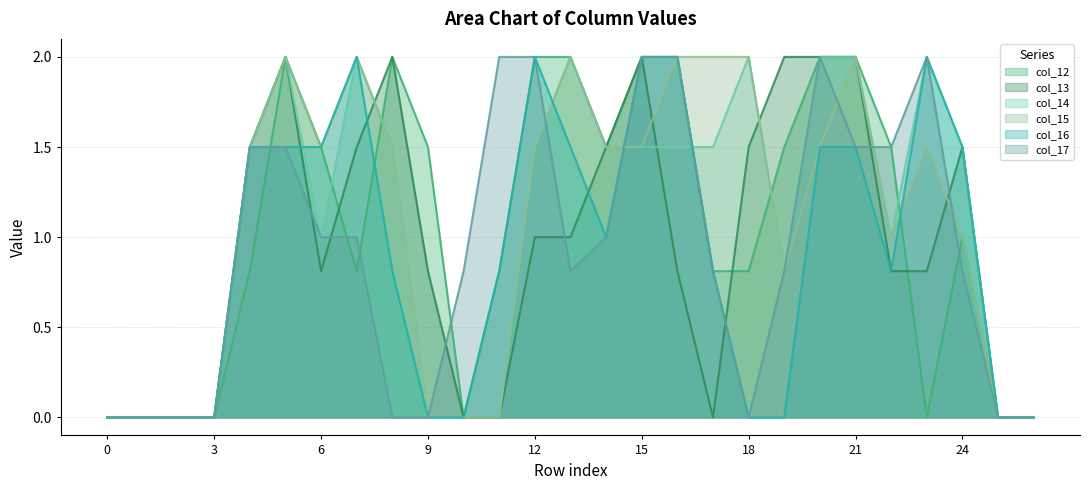

What is the greatest value displayed?

2.0